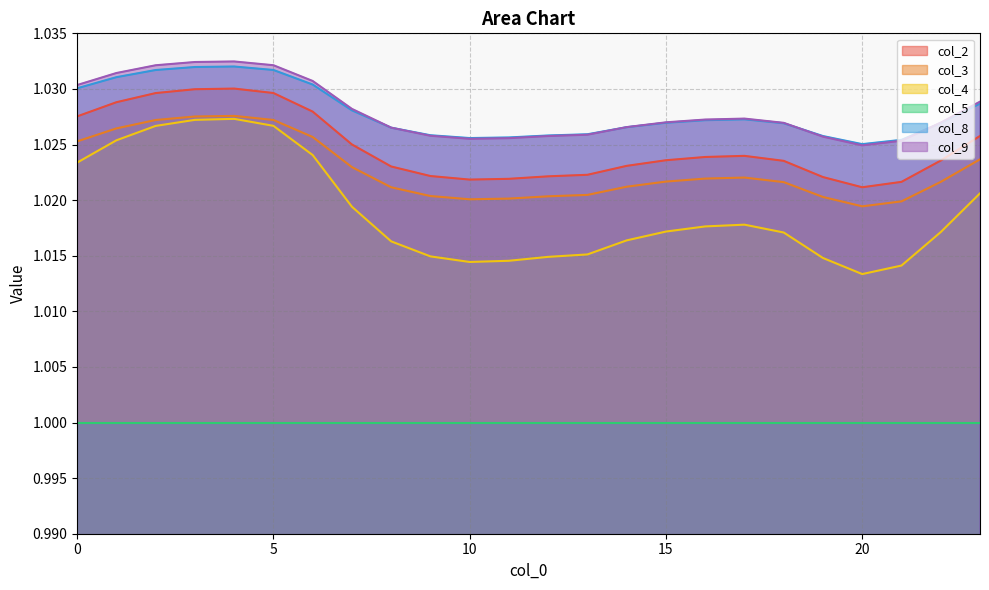

What are all the series names shown in the legend?

col_2, col_3, col_4, col_5, col_8, col_9